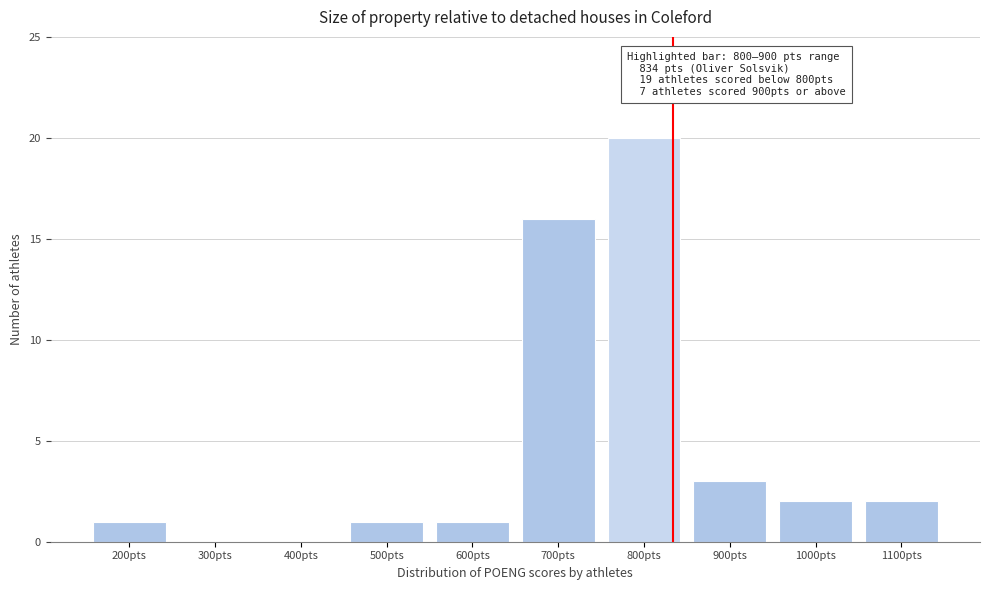

Reading left to right, transcribe all the data shown in this chart.

200pts=1	300pts=0	400pts=0	500pts=1	600pts=1	700pts=16	800pts=20	900pts=3	1000pts=2	1100pts=2